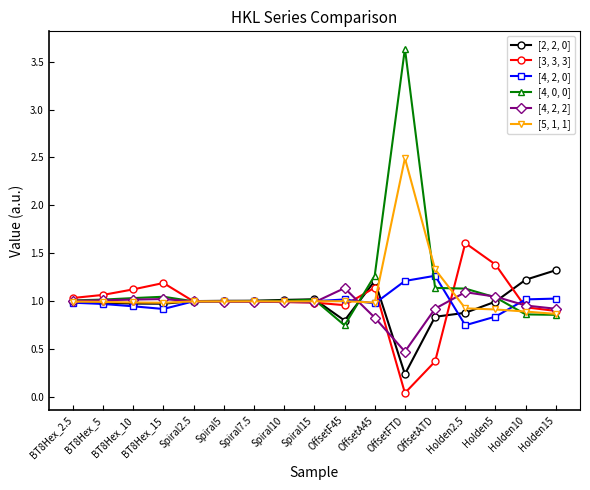

What is the label of the 6th point from the right?

OffsetFTD